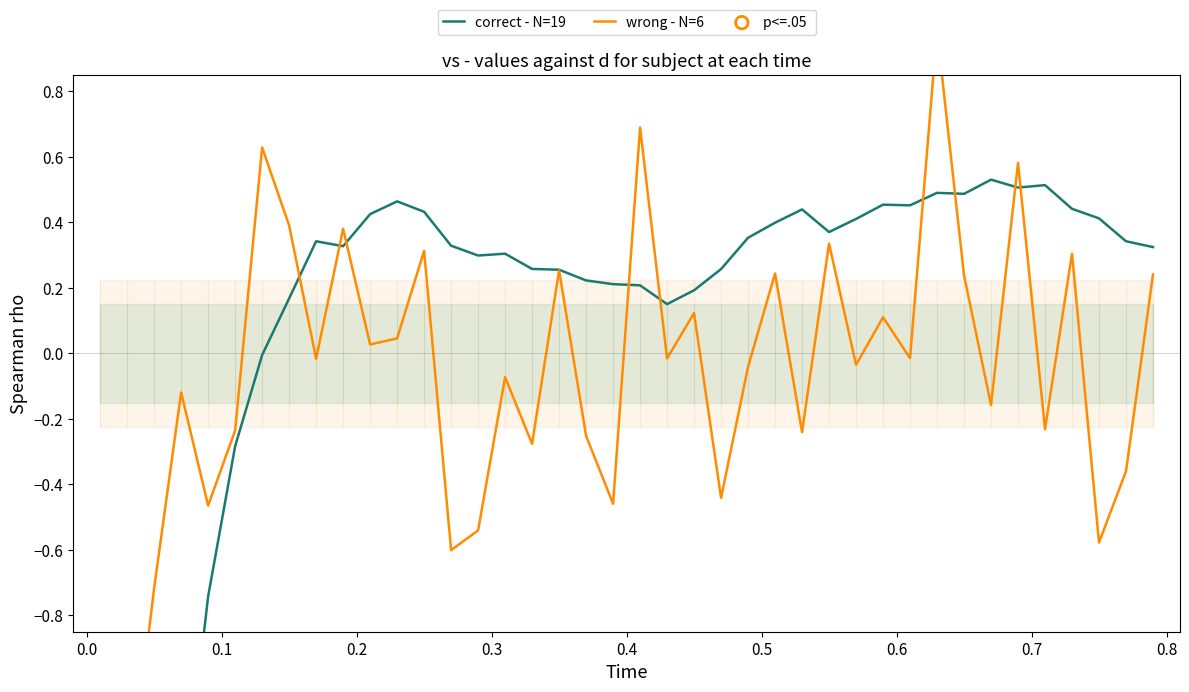

What are all the series names shown in the legend?

correct - N=19, wrong - N=6